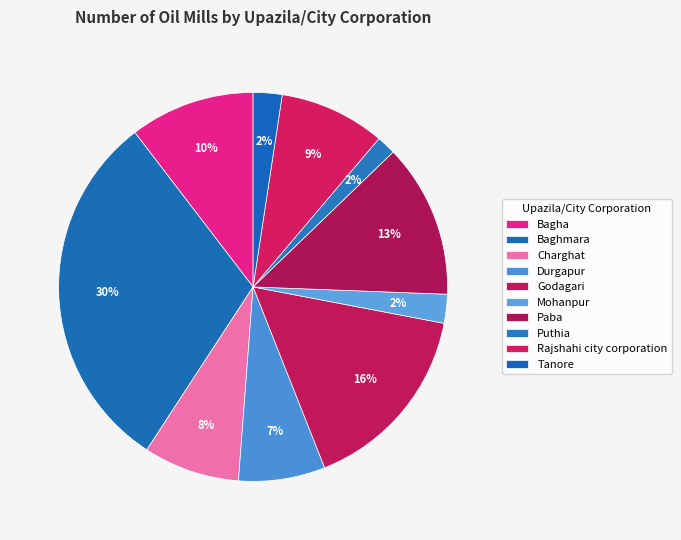

Is it true that Tanore is 2% of the pie?

True